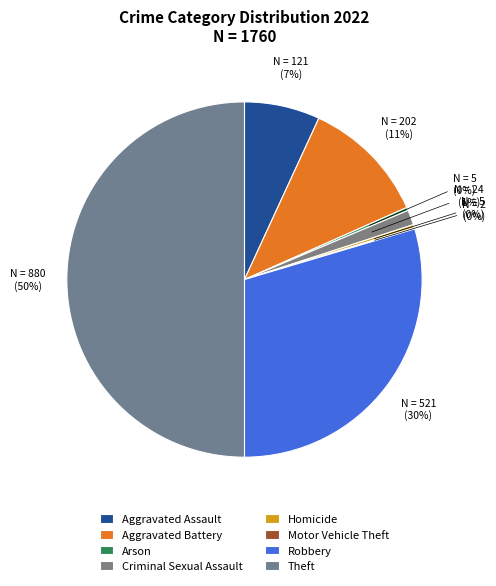

To the nearest percent, what is the average slice percentage?

12%